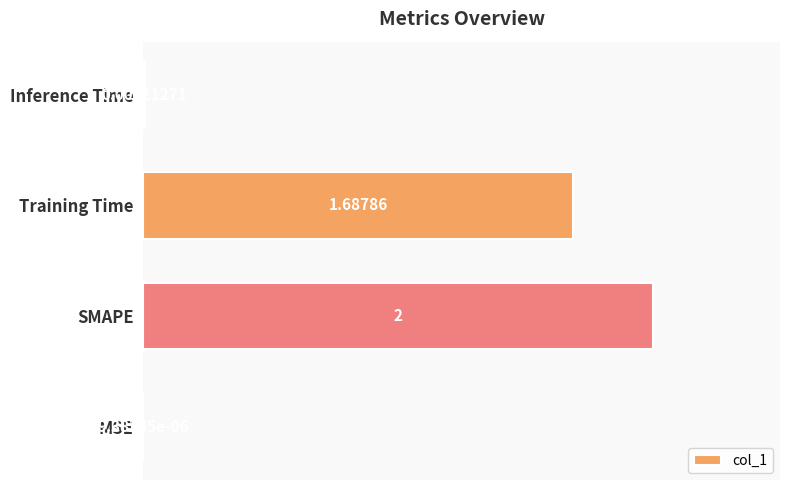

Where is the data nearest to the value 1?

Training Time